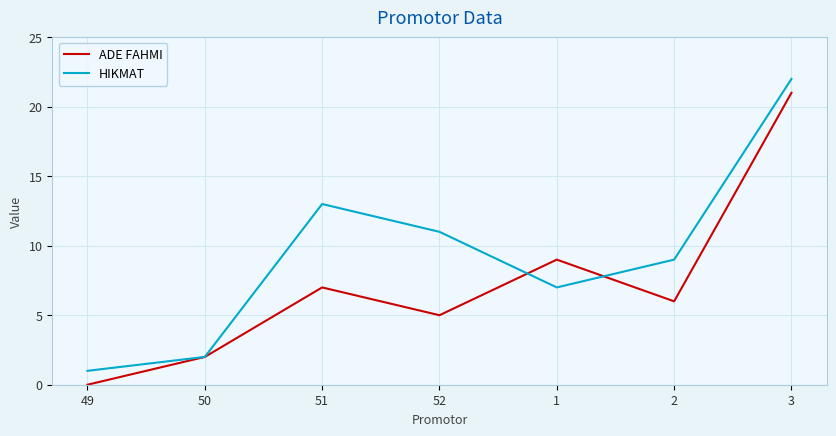

At 1, list the series in order from largest to smallest.

ADE FAHMI, HIKMAT